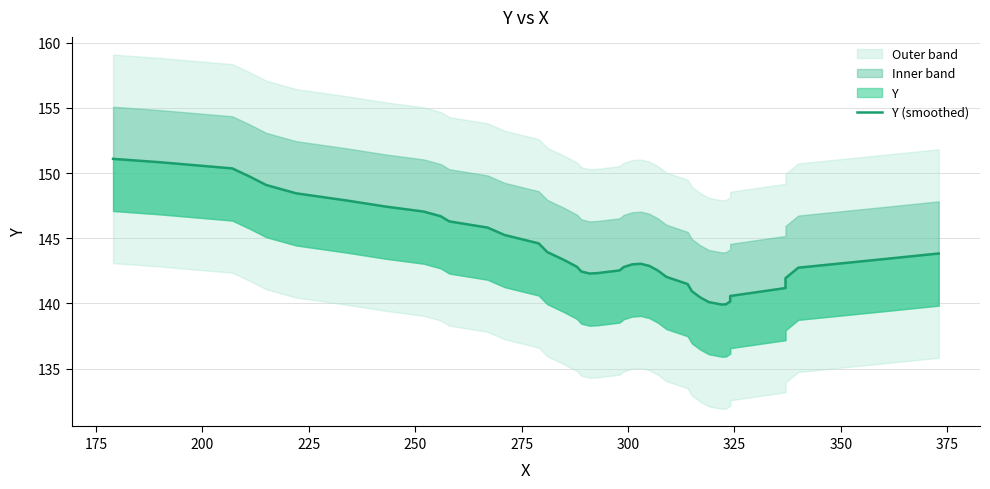

True or false: the data has more than 1 interior local peaks.

False